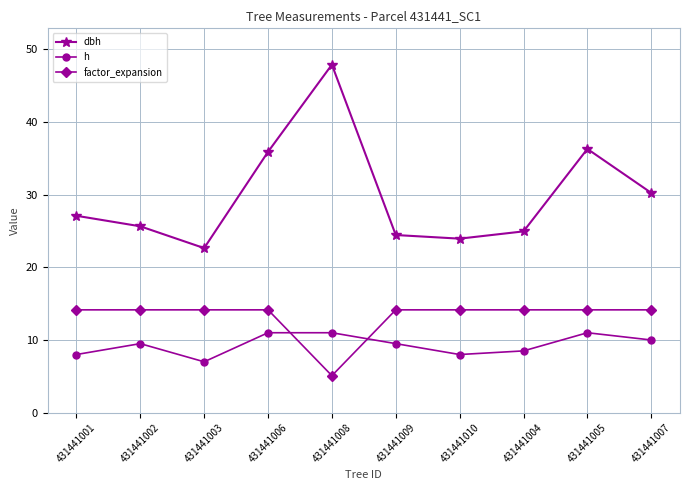

Which series has the largest range (max minus min)?

dbh